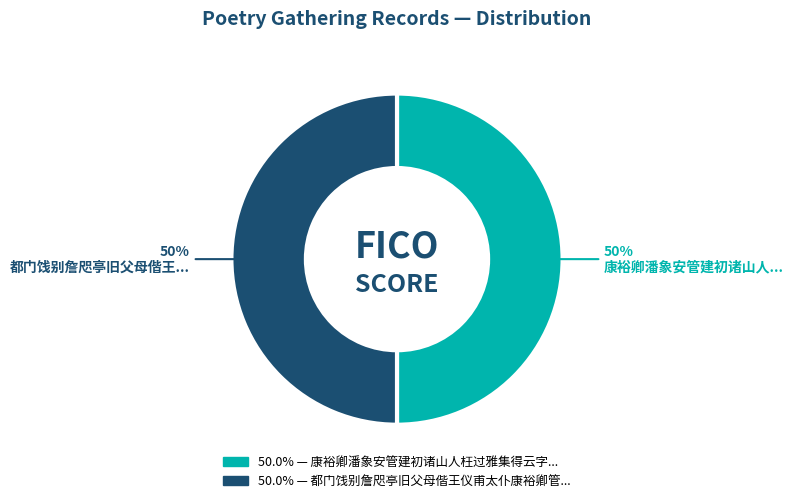

To the nearest percent, what is the average slice percentage?

50%